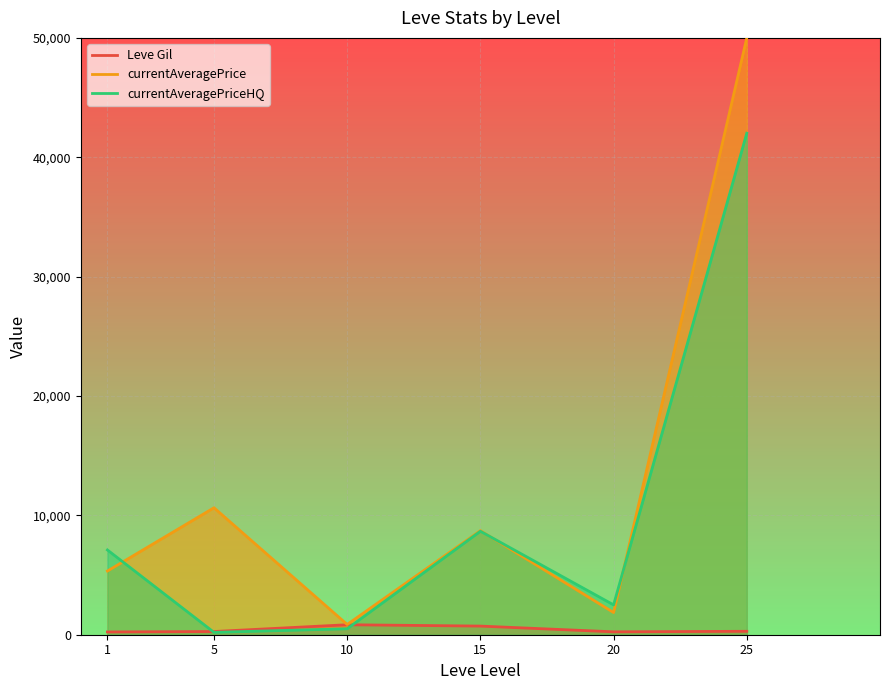

Read the Leve Gil value at 20.

243.0